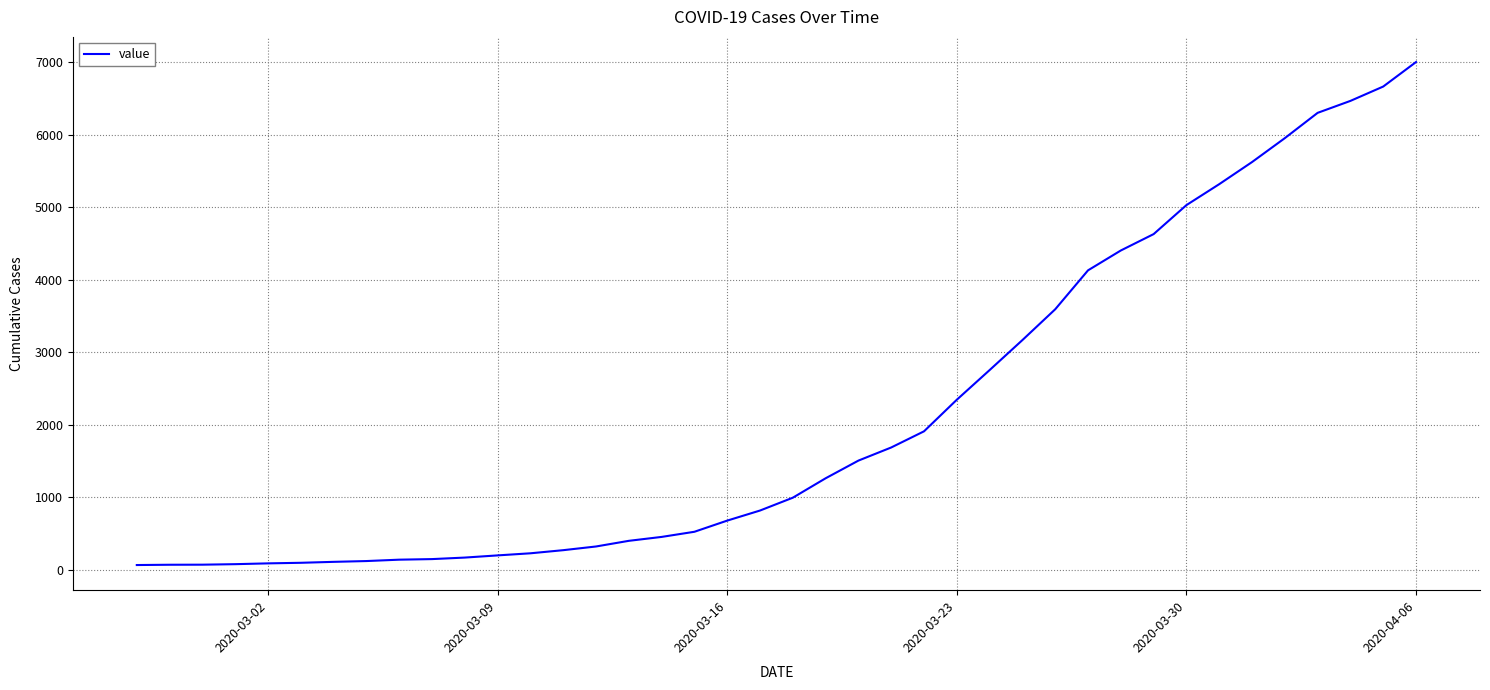

What is the difference between the maximum and minimum values?

6940